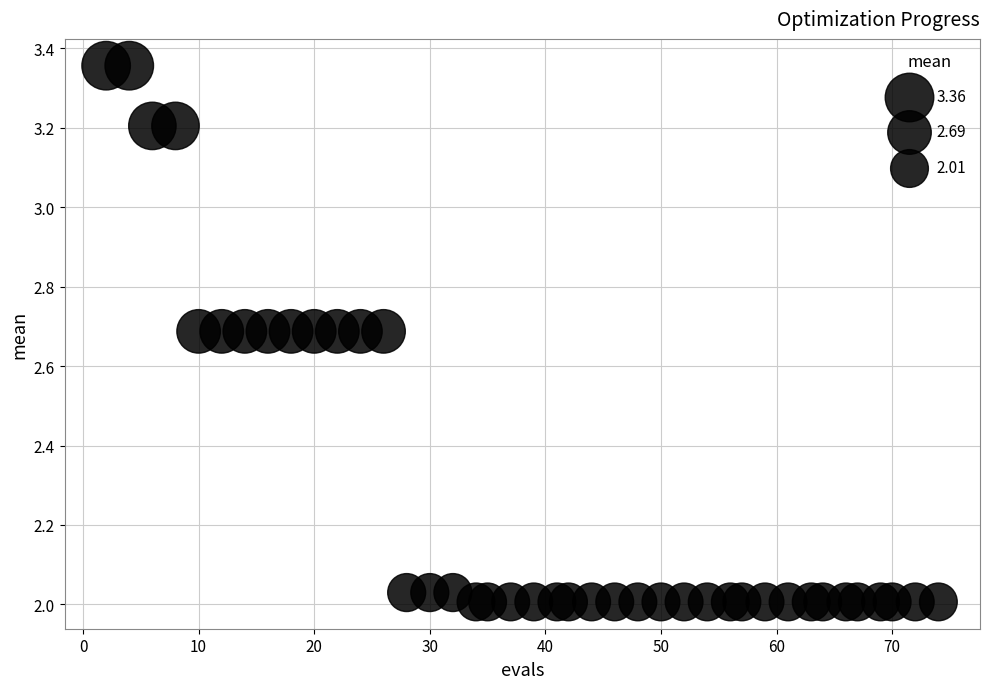

What is the range of X values (max minus min)?

72.0